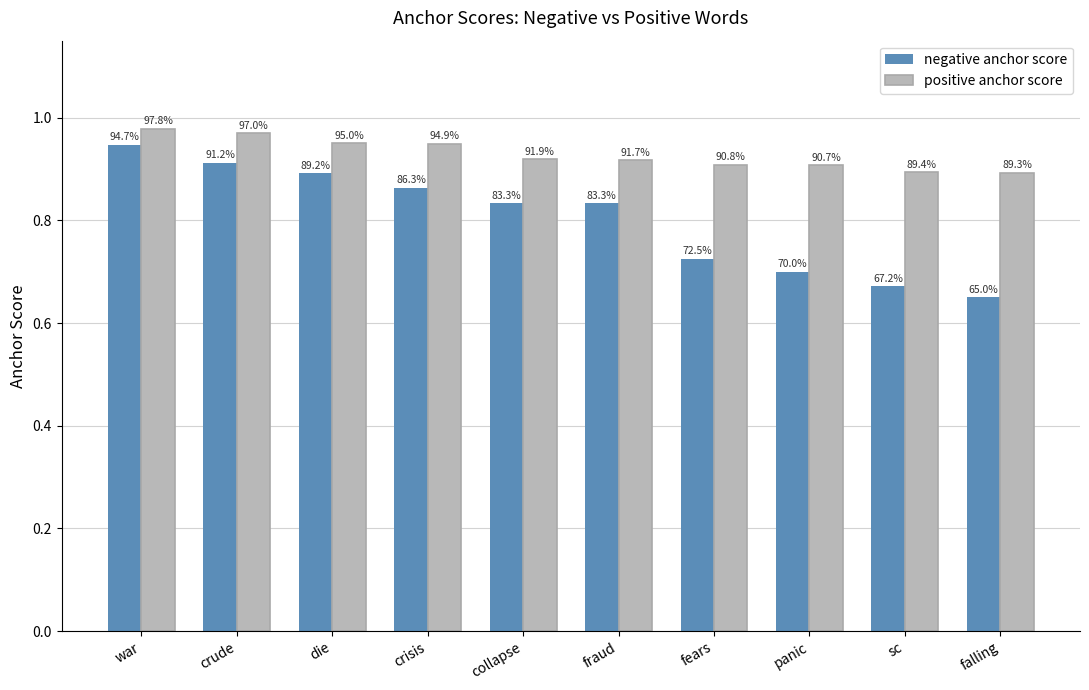

How many bars are there in each group?

2